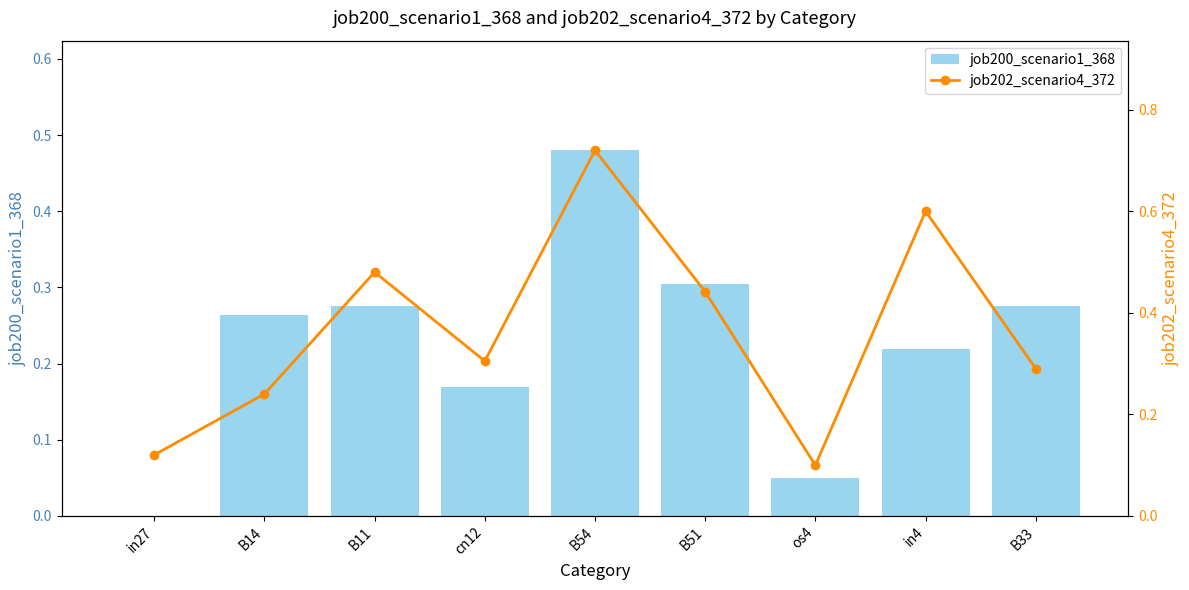

At how many categories does at least one series exceed 0?

9